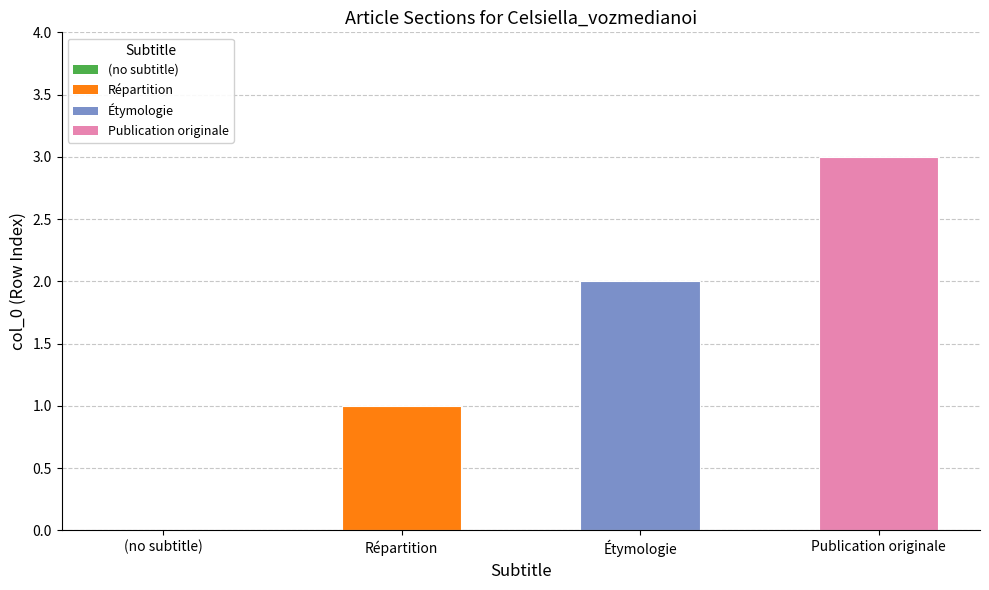

Are the bars horizontal?

No